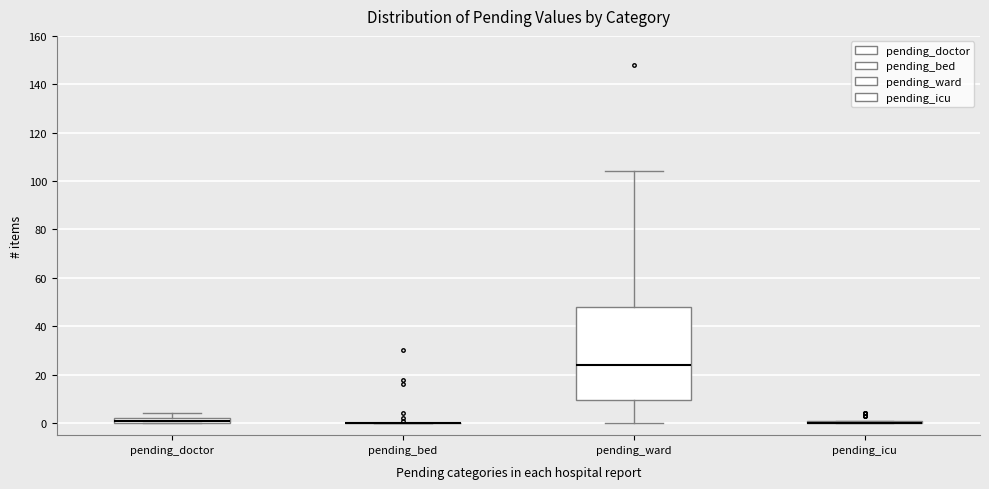

Which box is the tallest, from its lower edge to its upper edge?

pending_ward